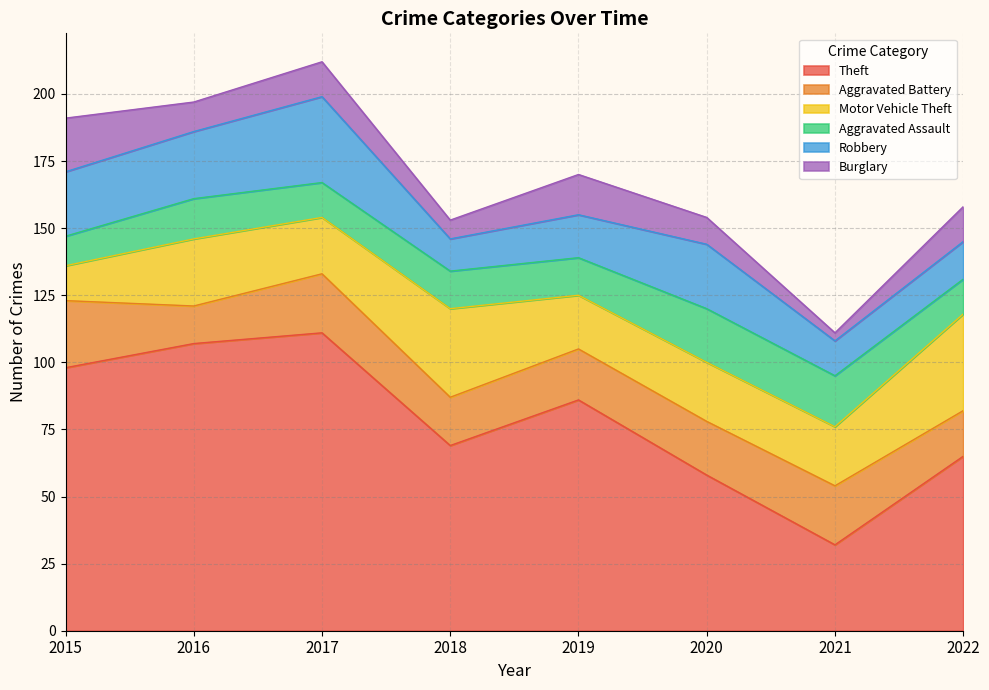

At which category is the sum across all series the highest?

2017